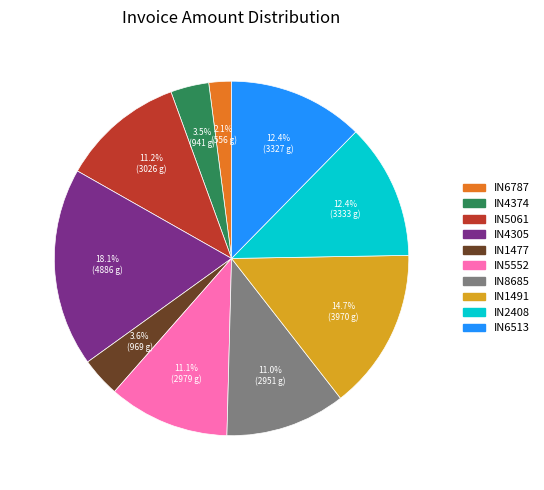

Combined, do IN6513 and IN6787 account for over 50%?

No